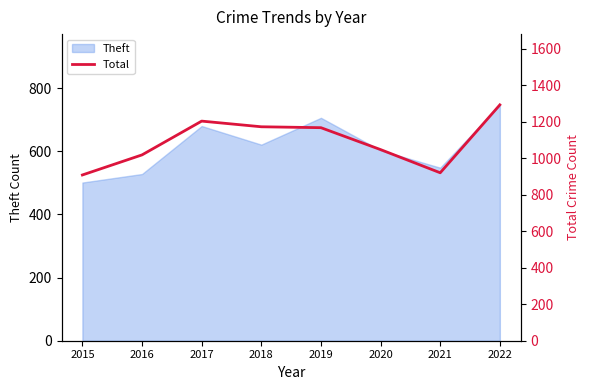

The chart shows a value of 1371 at 2016. True or false?

False